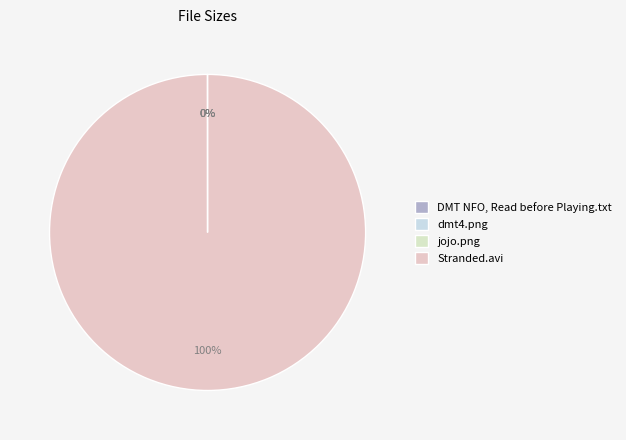

Count the number of slices in the pie.

4